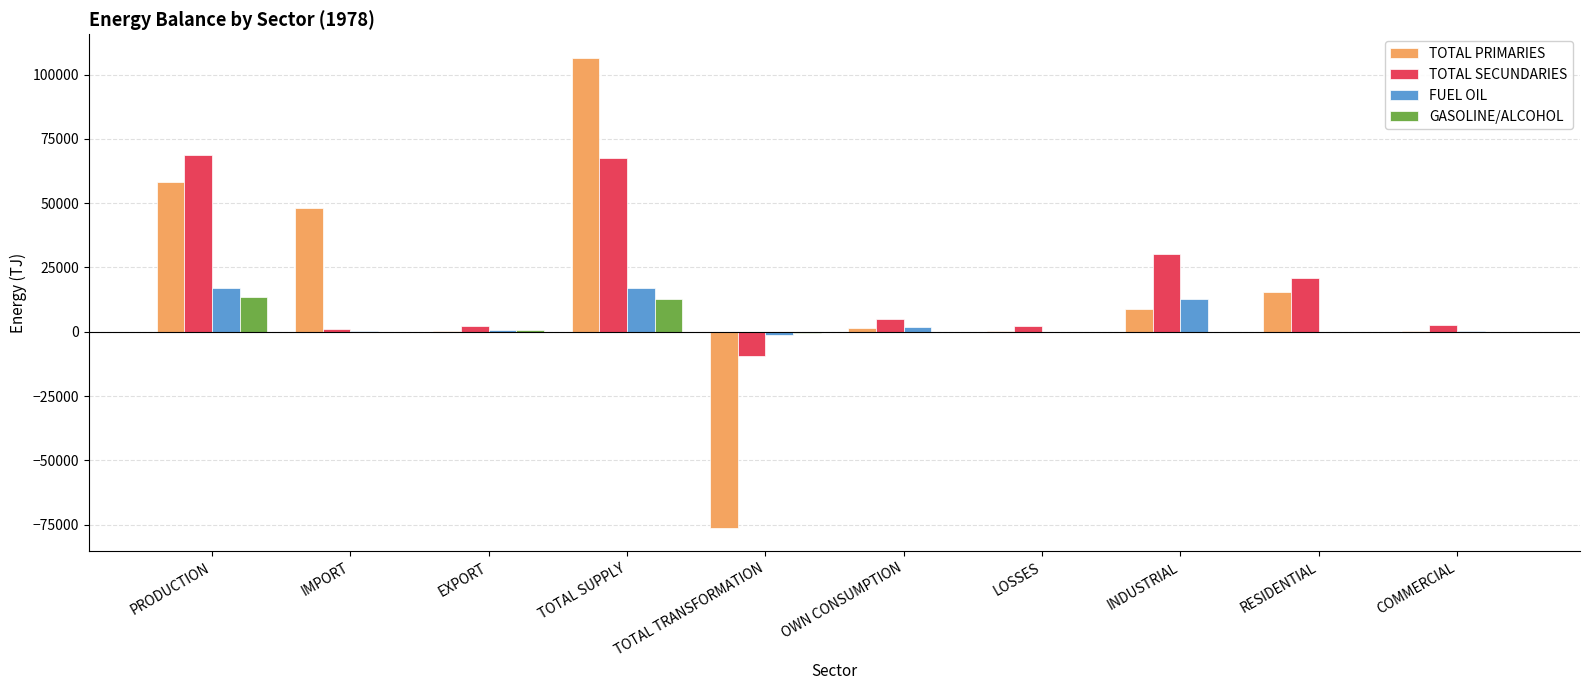

Which series changed the most between LOSSES and INDUSTRIAL?

TOTAL SECUNDARIES